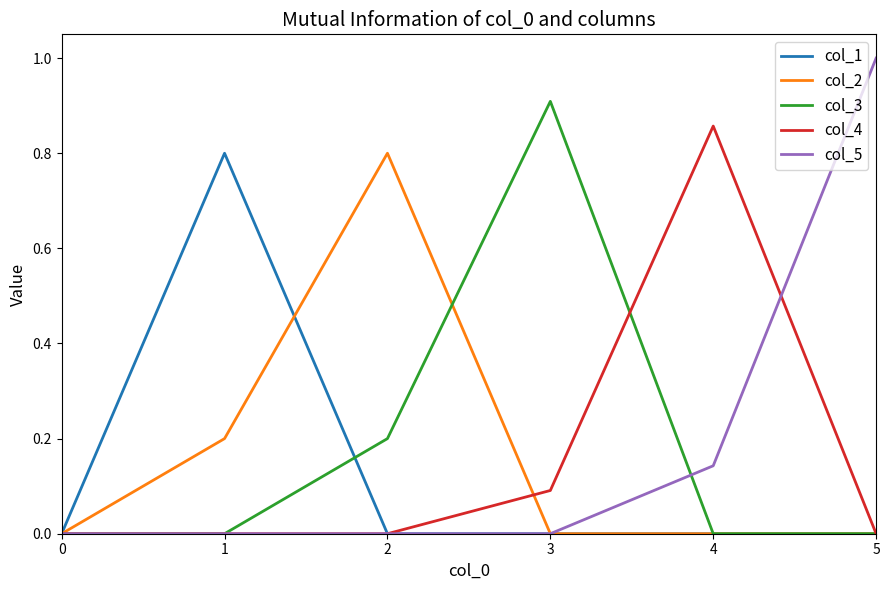

Which series has the largest range (max minus min)?

col_5